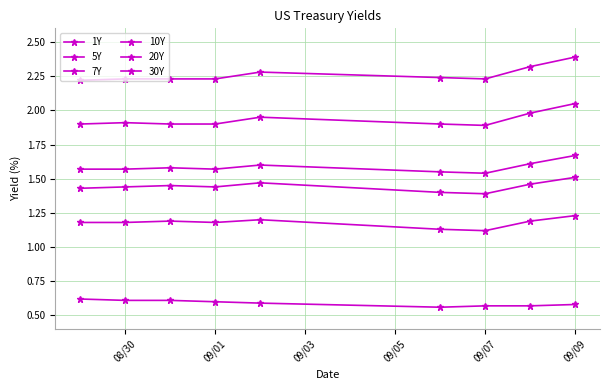

True or false: 7Y and 5Y intersect in this chart.

False